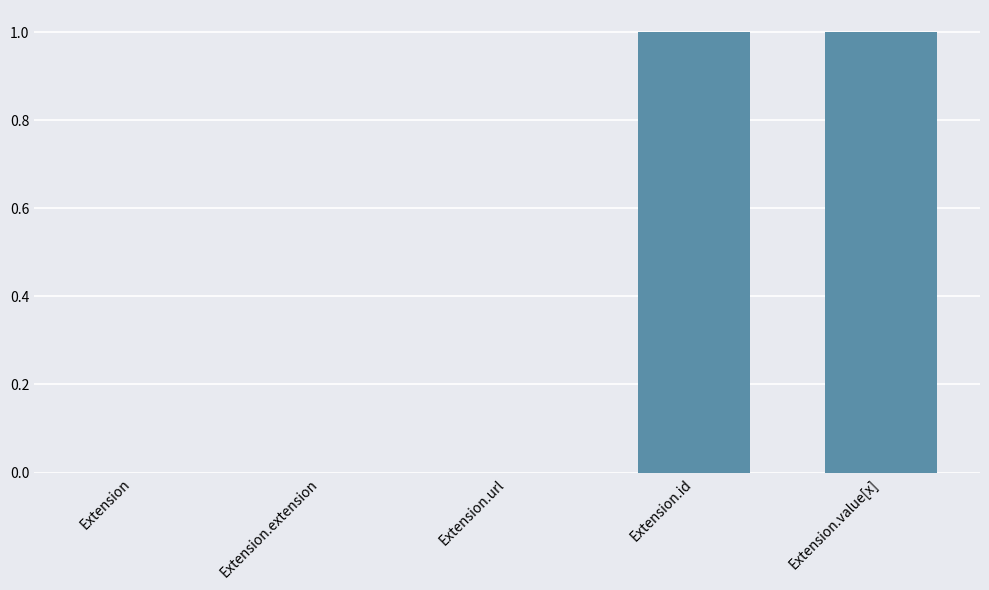

Reading left to right, what are all the values shown in this chart?

Extension=0	Extension.extension=0	Extension.url=0	Extension.id=1	Extension.value[x]=1